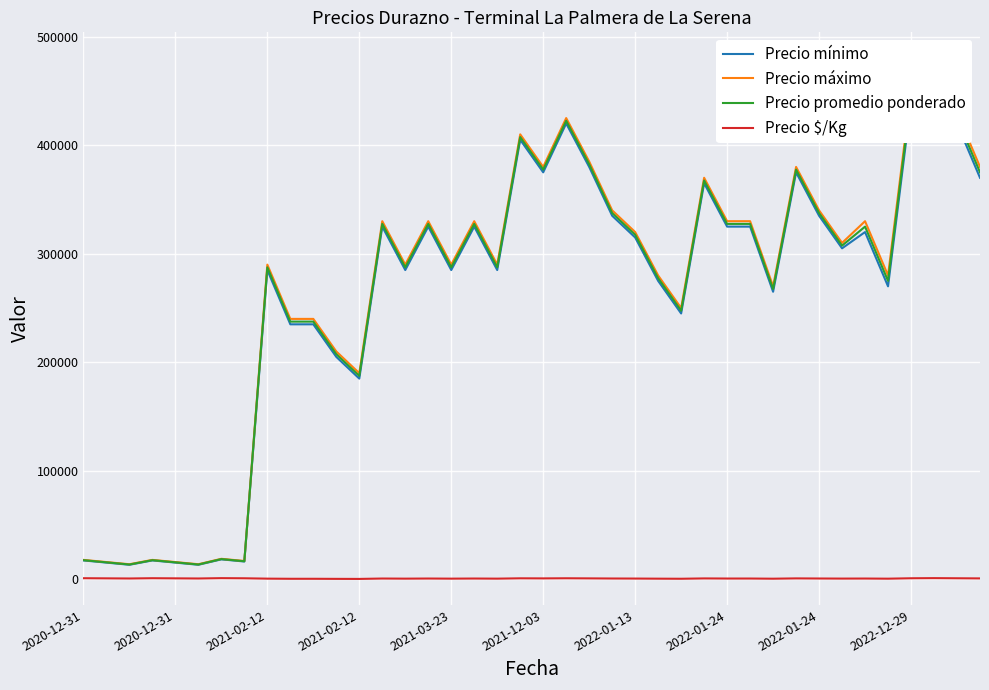

Which series has the largest total across all categories?

Precio máximo